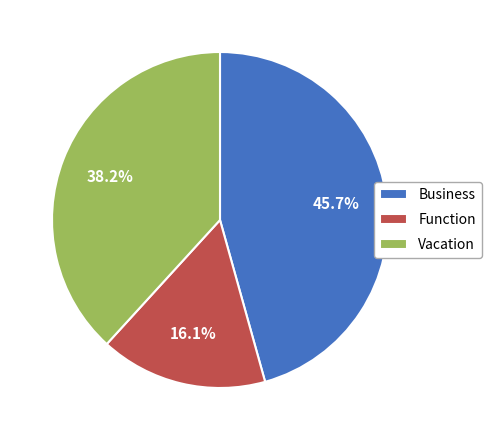

How many segments does this pie chart have?

3